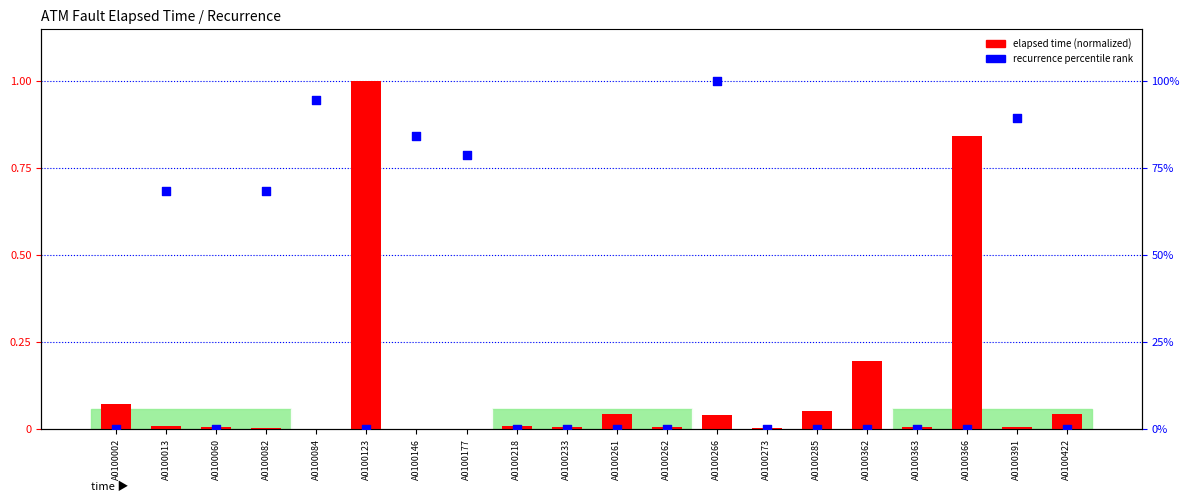

Which series has the largest Y range (max minus min)?

recurrence percentile rank